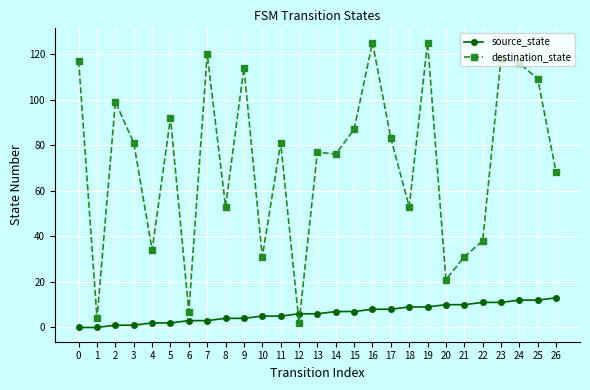

What is the greatest value displayed?

125